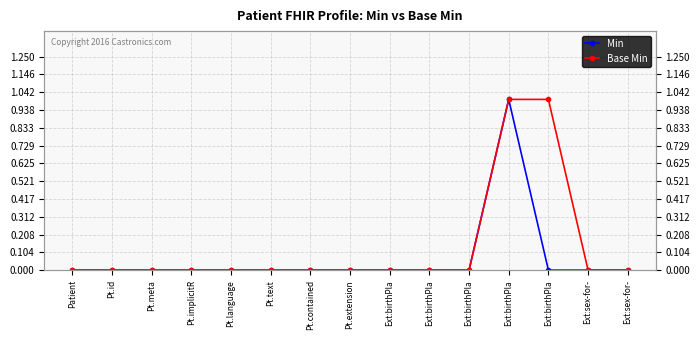

At which category does Min reach its first local peak?

Ext:birthPla